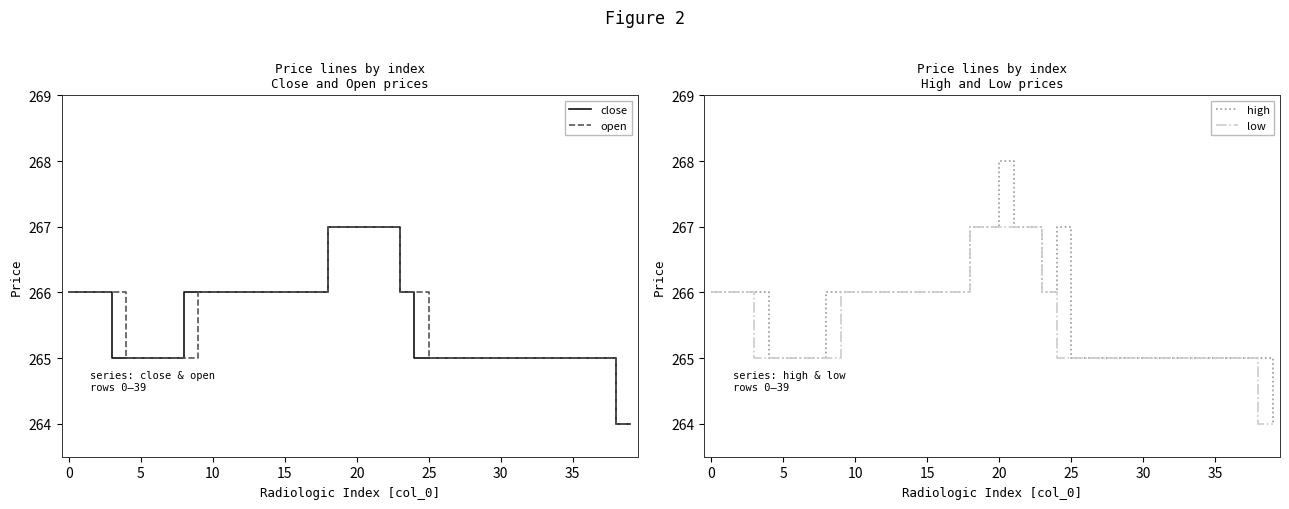

Which series has the largest total across all categories?

high